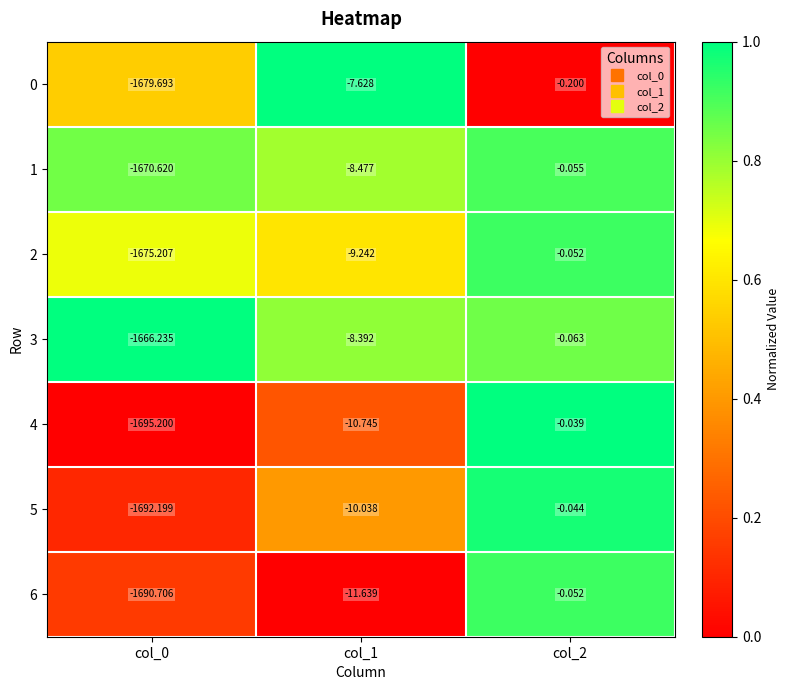

How many series are shown in this chart?

7